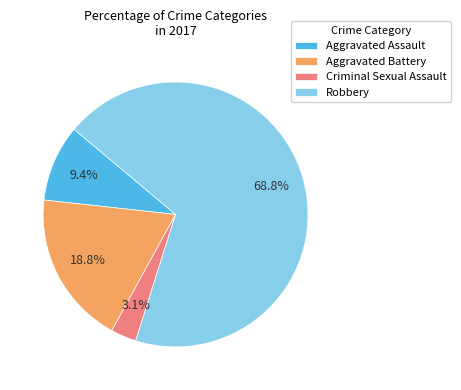

To the nearest percent, what is the difference between the largest and smallest slice percentages?

66%